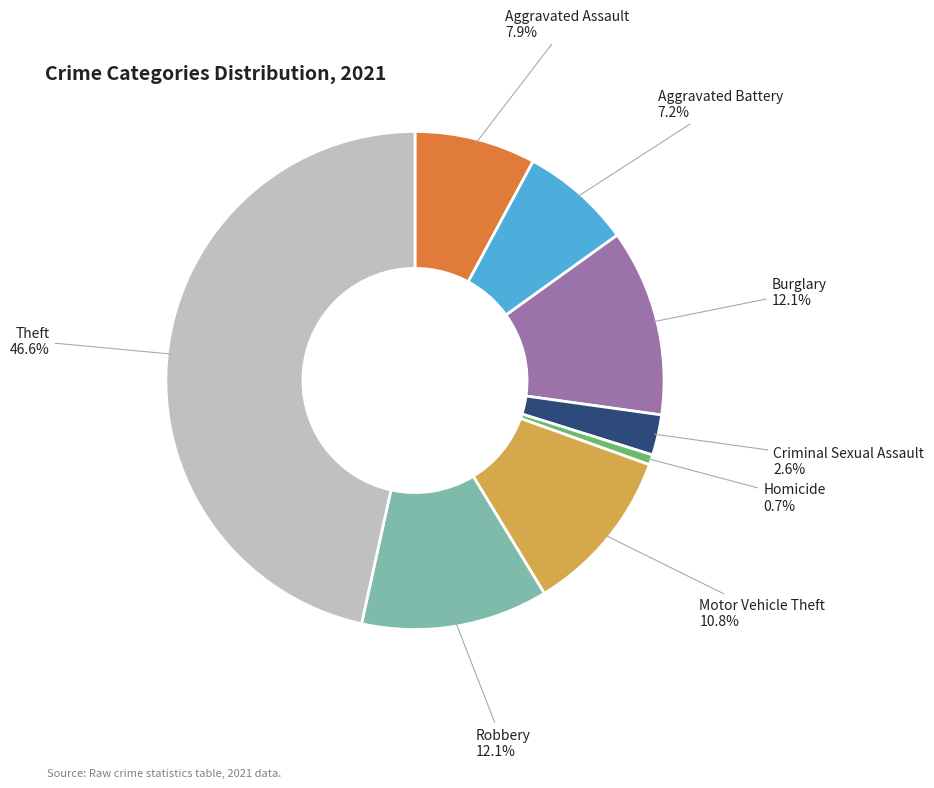

To the nearest percent, what is the difference between the largest and smallest slice percentages?

46%